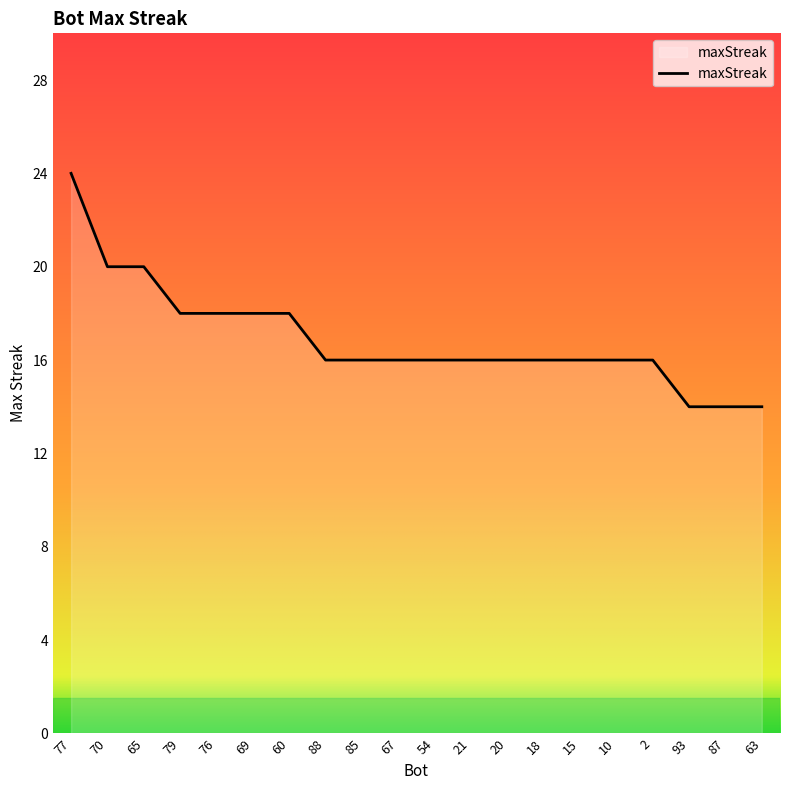

Approximately how many times larger is the value at 85 compared to 87?

1.1